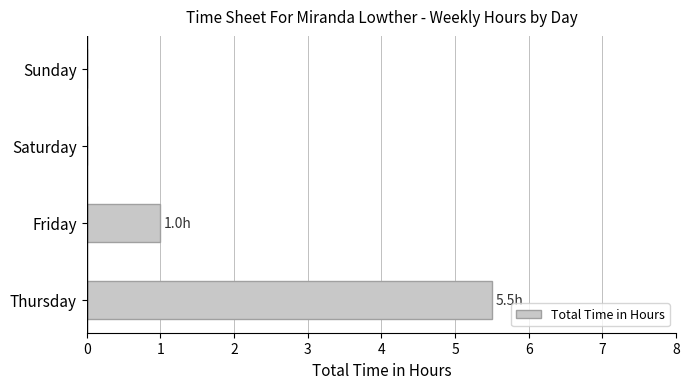

Is it true that the value at Friday is 0.5?

False